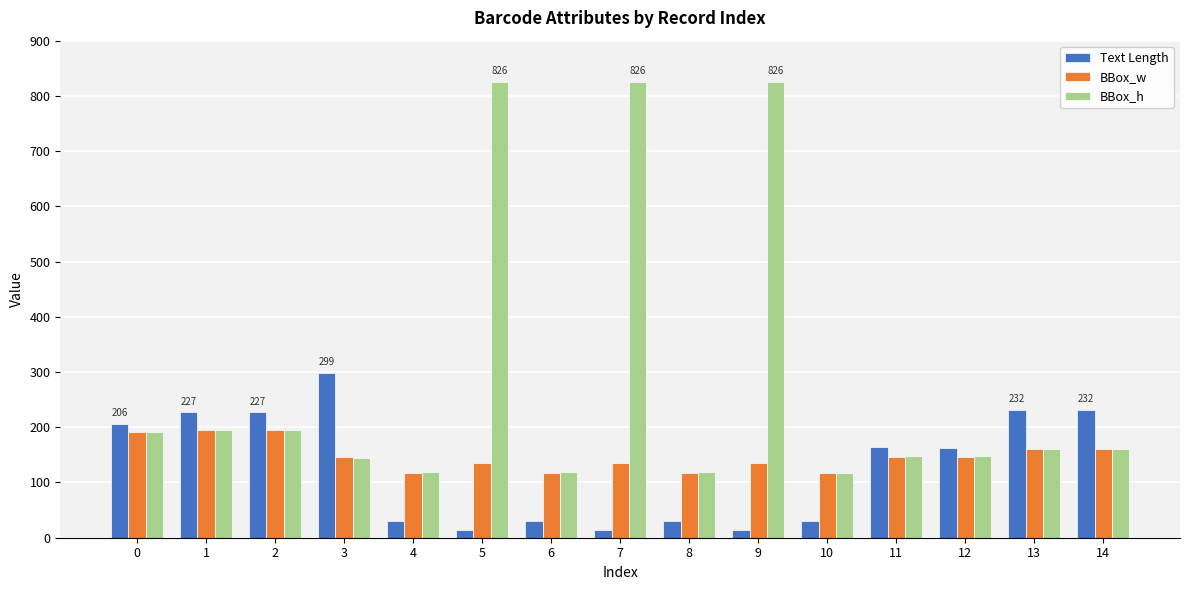

What is the highest value of the BBox_w series?

195